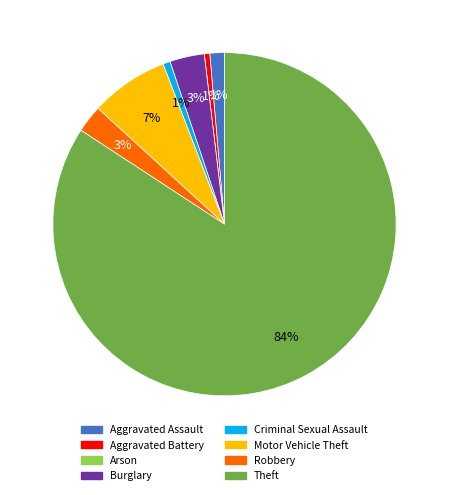

What percentage is the Criminal Sexual Assault slice, to the nearest percent?

1%